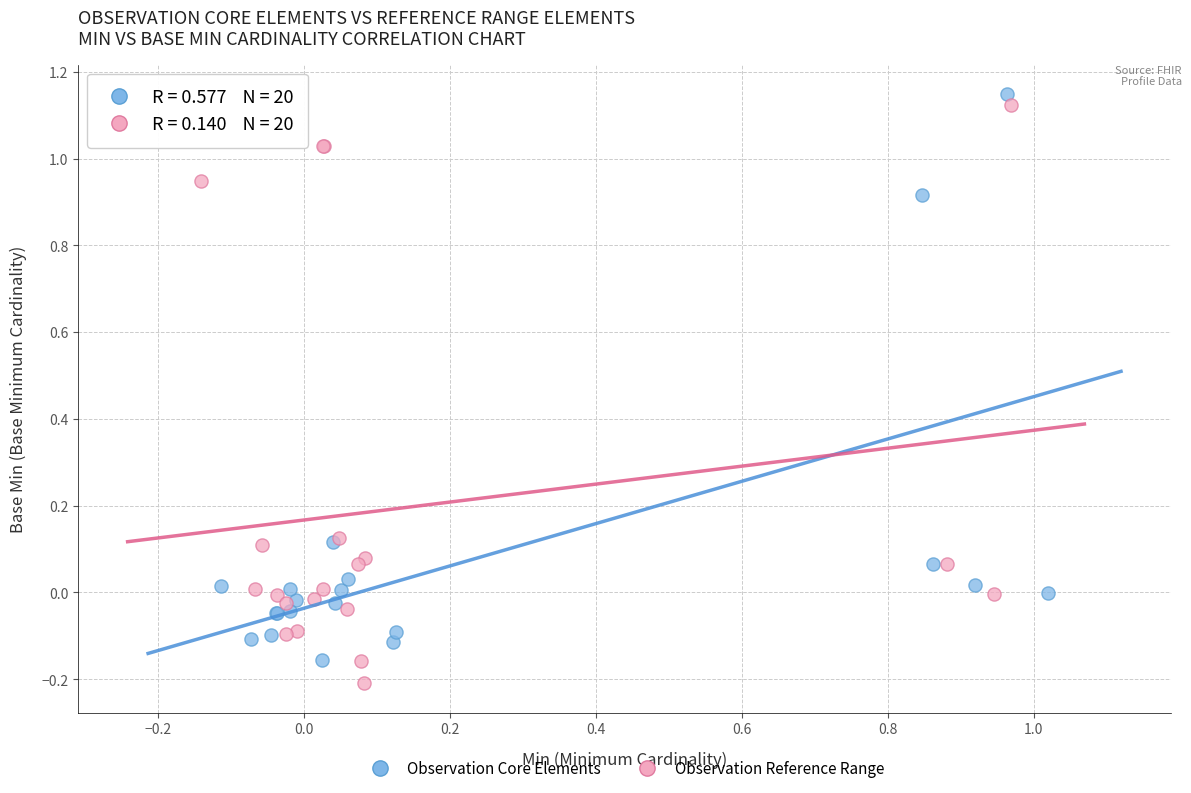

Which series contains the lowest Y value?

Observation Reference Range